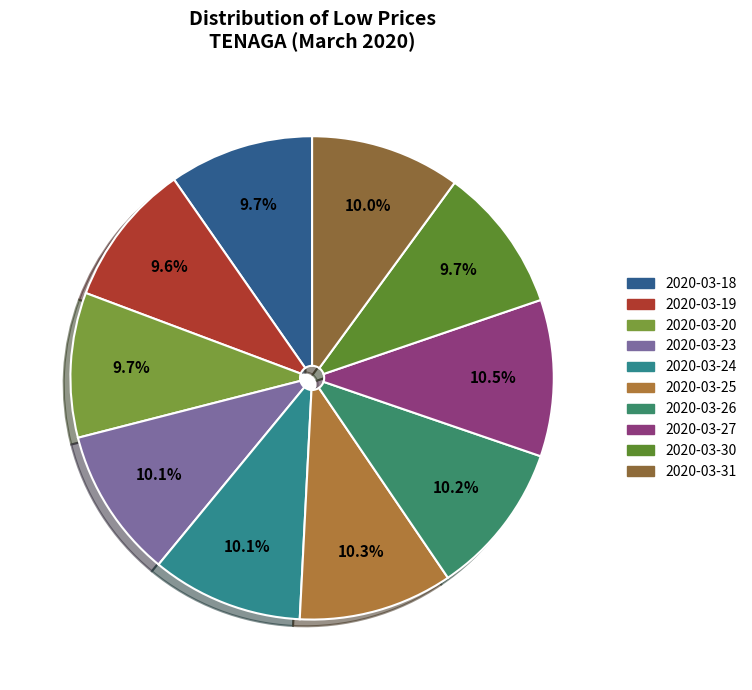

What is the change in value from 2020-03-18 to 2020-03-27?

+0.9